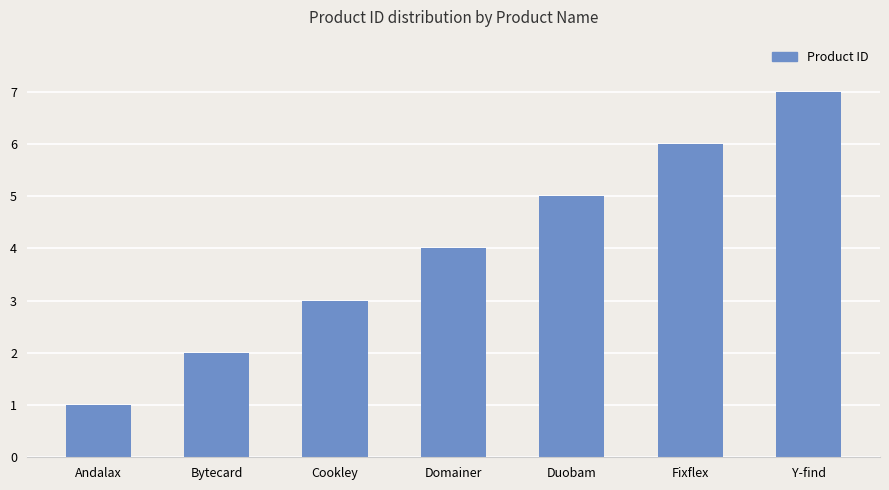

What is the sum of all values?

28